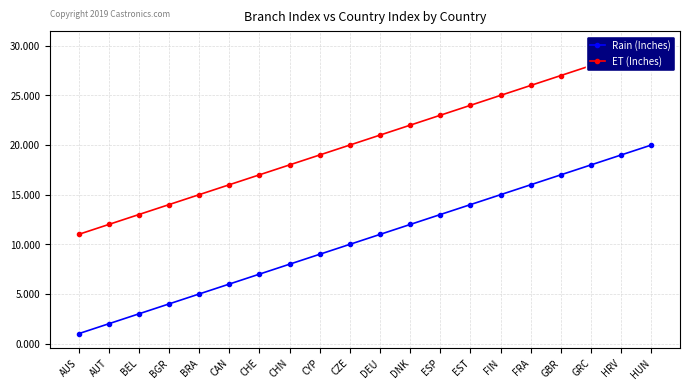

How many distinct data groups are displayed?

2